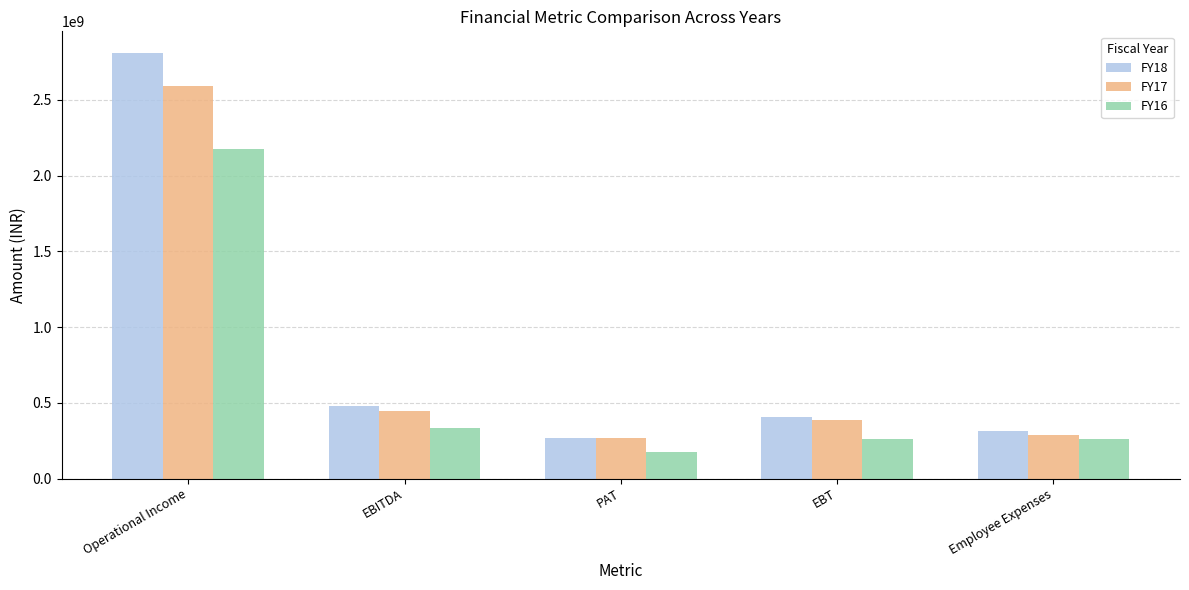

How many distinct data groups are displayed?

3